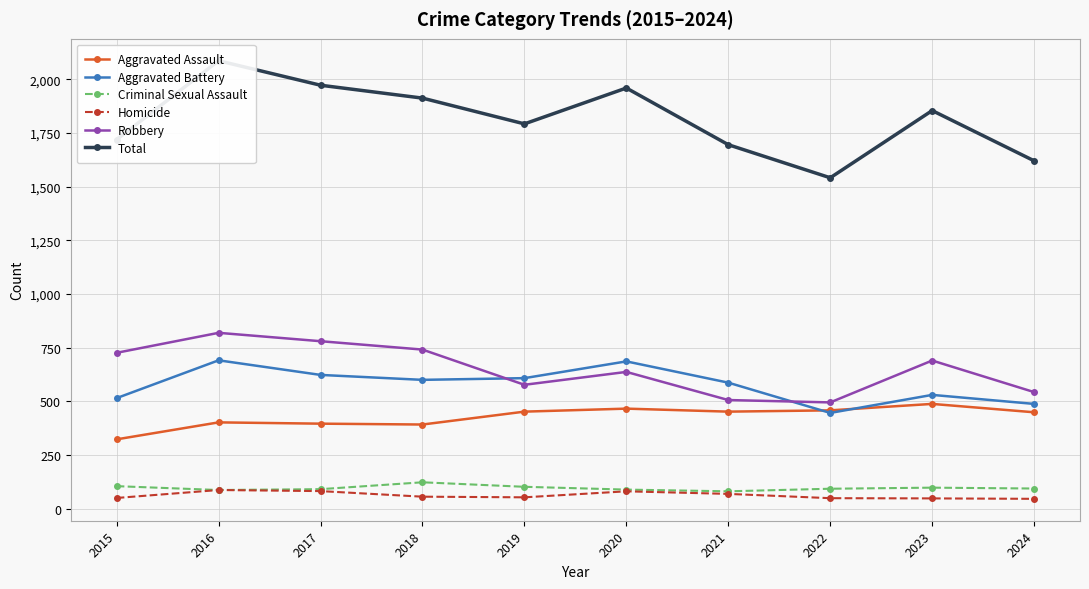

List the series in order of their peak value, highest first.

Total, Robbery, Aggravated Battery, Aggravated Assault, Criminal Sexual Assault, Homicide